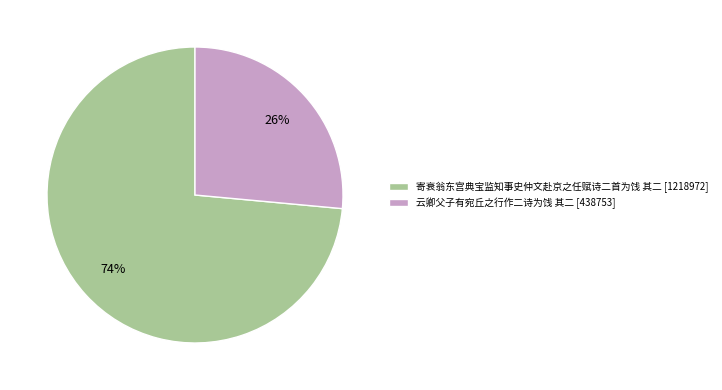

To the nearest percent, what percentage of the pie is 寄衰翁东宫典宝监知事史仲文赴京之任赋诗二首为饯 其二?

74%